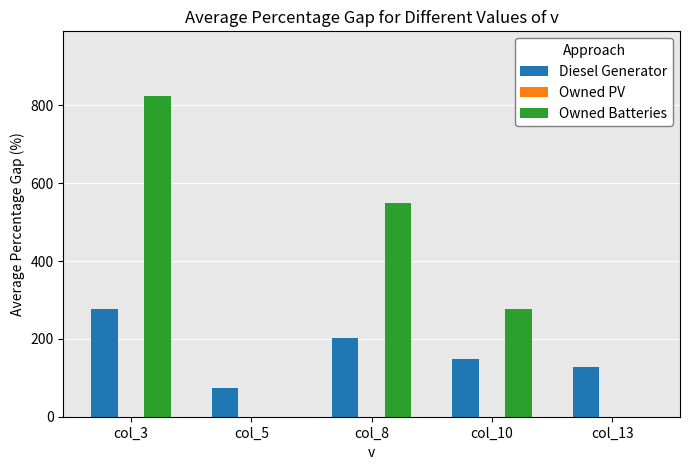

What is the sum of all Diesel Generator values?

829